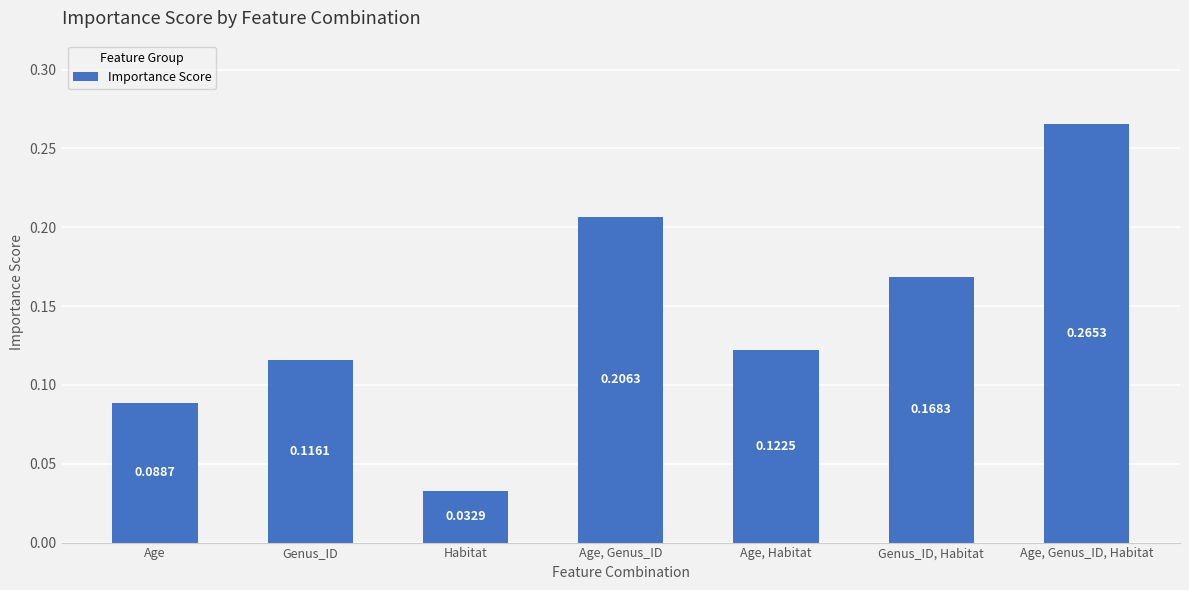

Does the chart contain any negative values?

No